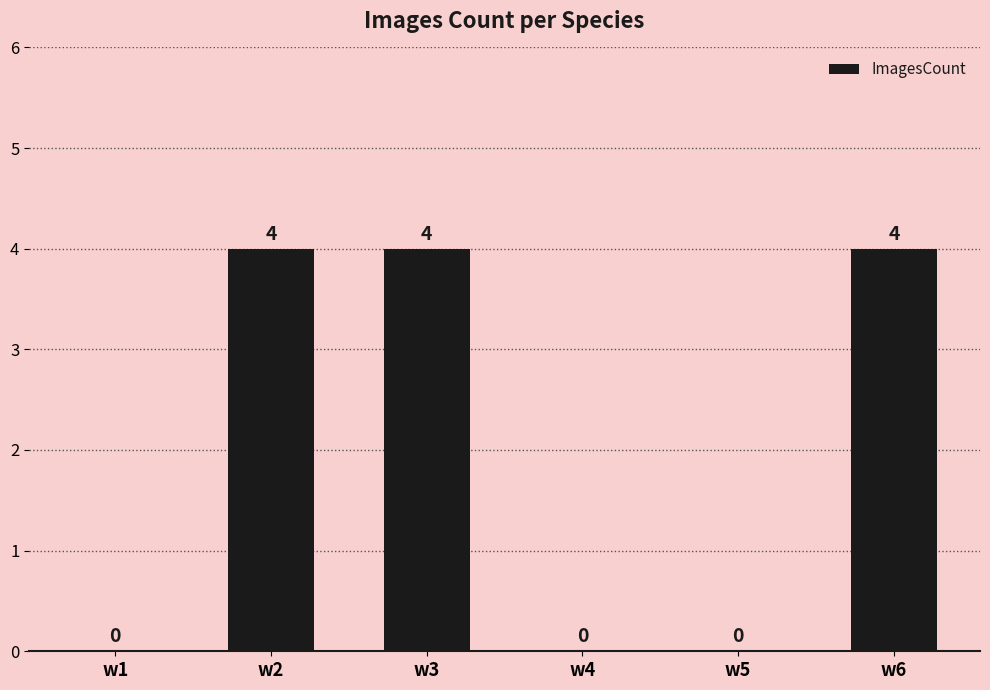

Reading right to left, transcribe all the data shown in this chart.

w6=4	w5=0	w4=0	w3=4	w2=4	w1=0